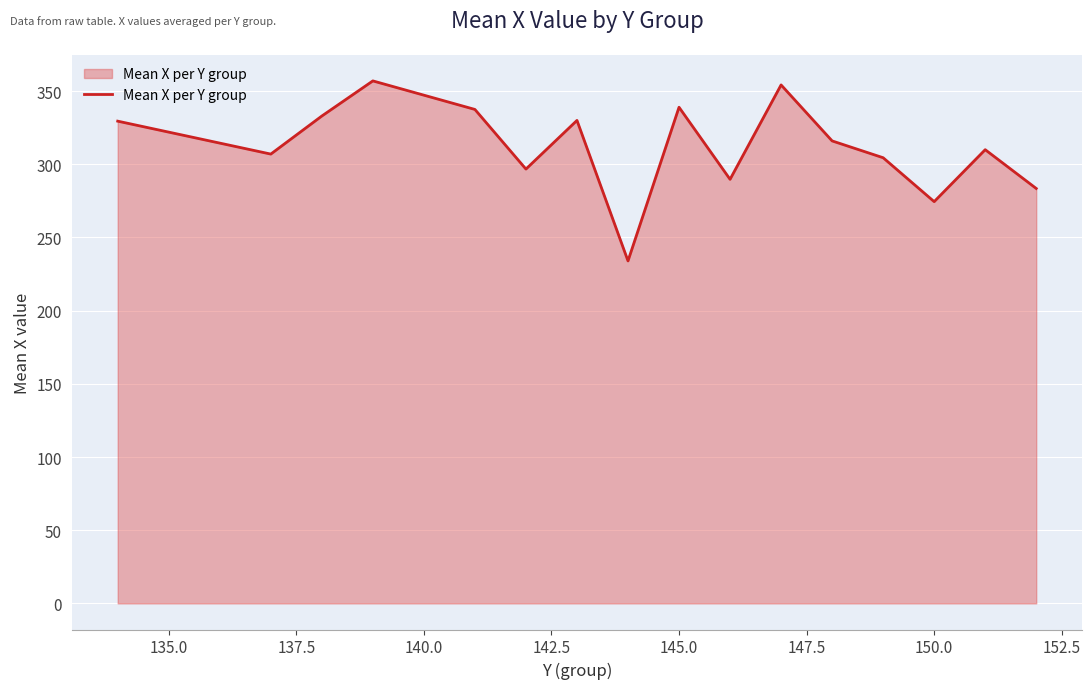

What is the average value?

312.3